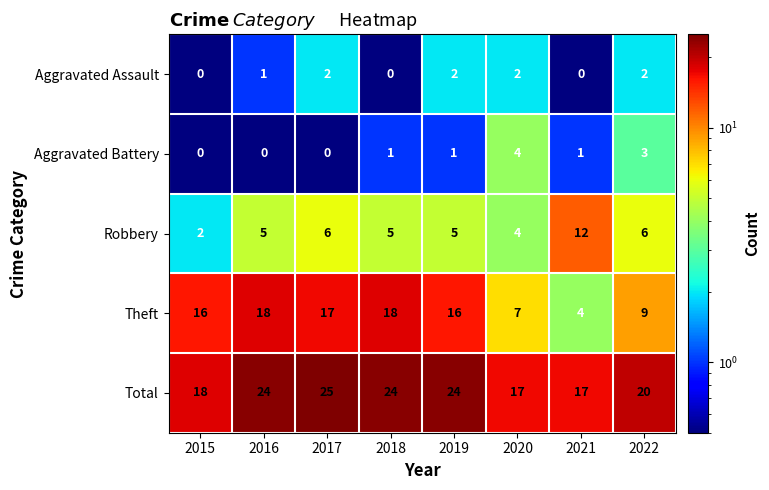

What is the difference between the second highest and minimum values in the Aggravated Battery series?

3